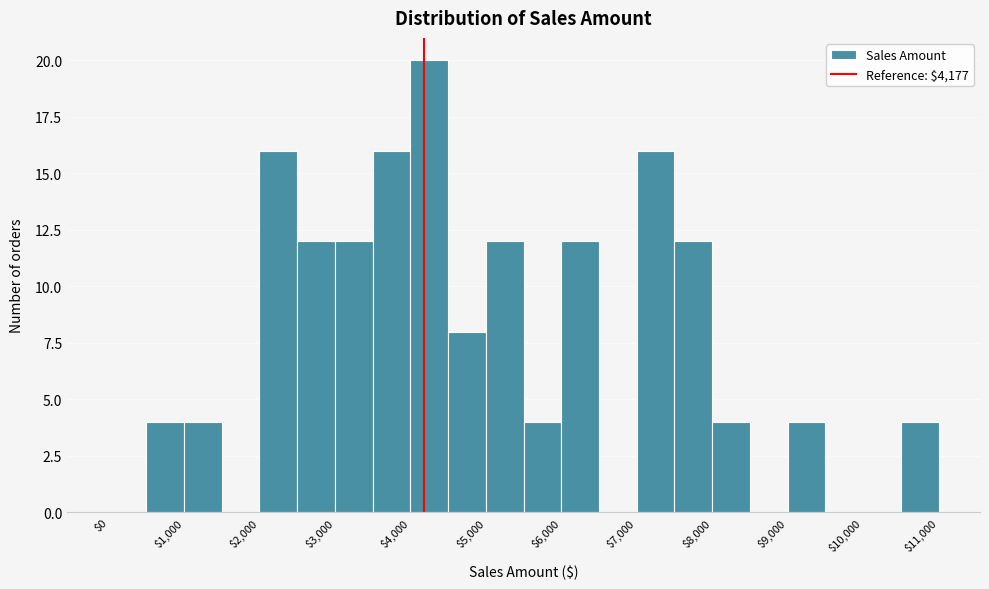

Reading left to right, list every bar in this chart as the range it spans on the x-axis followed by its height. The values are not printed on the chart, so give them approximately, as read against the axis.

0 to 500: 0
500 to 1000: 4
1000 to 1500: 4
1500 to 2000: 0
2000 to 2500: 16
2500 to 3000: 12
3000 to 3500: 12
3500 to 4000: 16
4000 to 4500: 20
4500 to 5000: 8
5000 to 5500: 12
5500 to 6000: 4
6000 to 6500: 12
6500 to 7000: 0
7000 to 7500: 16
7500 to 8000: 12
8000 to 8500: 4
8500 to 9000: 0
9000 to 9500: 4
9500 to 10000: 0
10000 to 10500: 0
10500 to 11000: 4